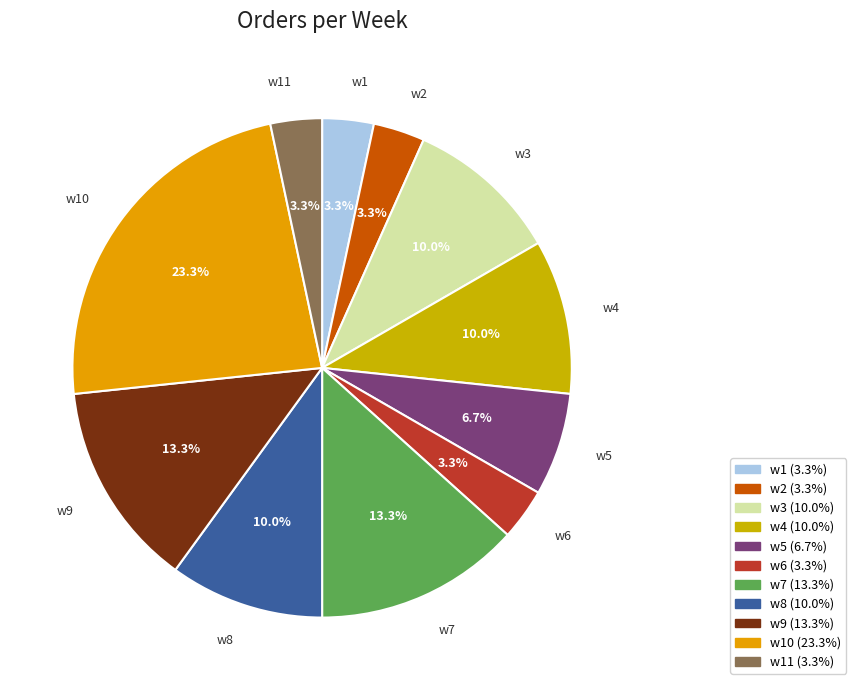

Does w9 account for over 50% of the chart?

No